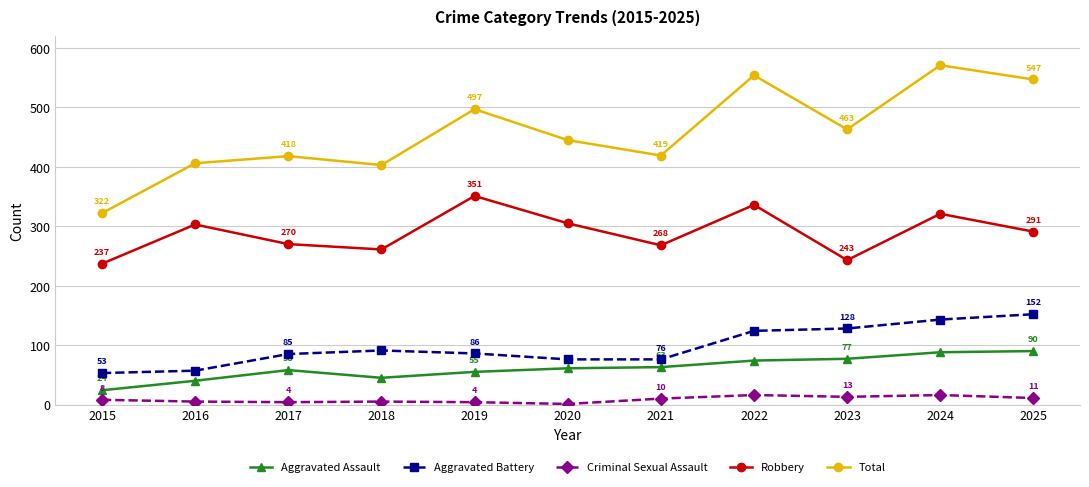

Where is the first local minimum for Criminal Sexual Assault?

2017